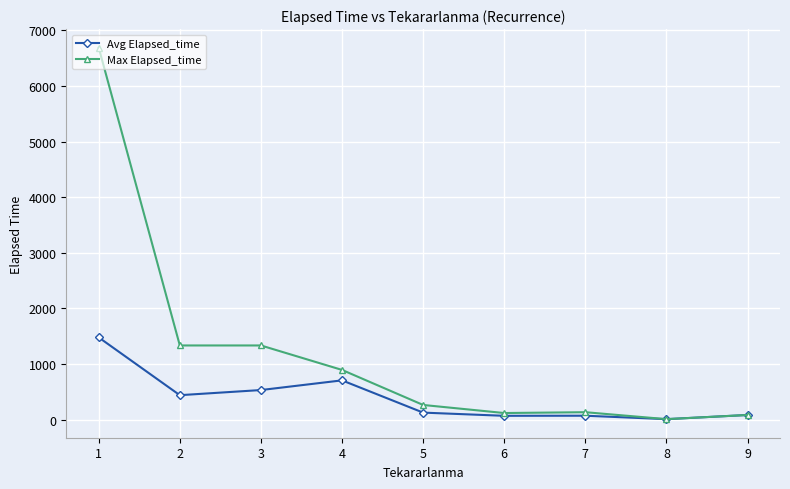

What are all the series names shown in the legend?

Avg Elapsed_time, Max Elapsed_time